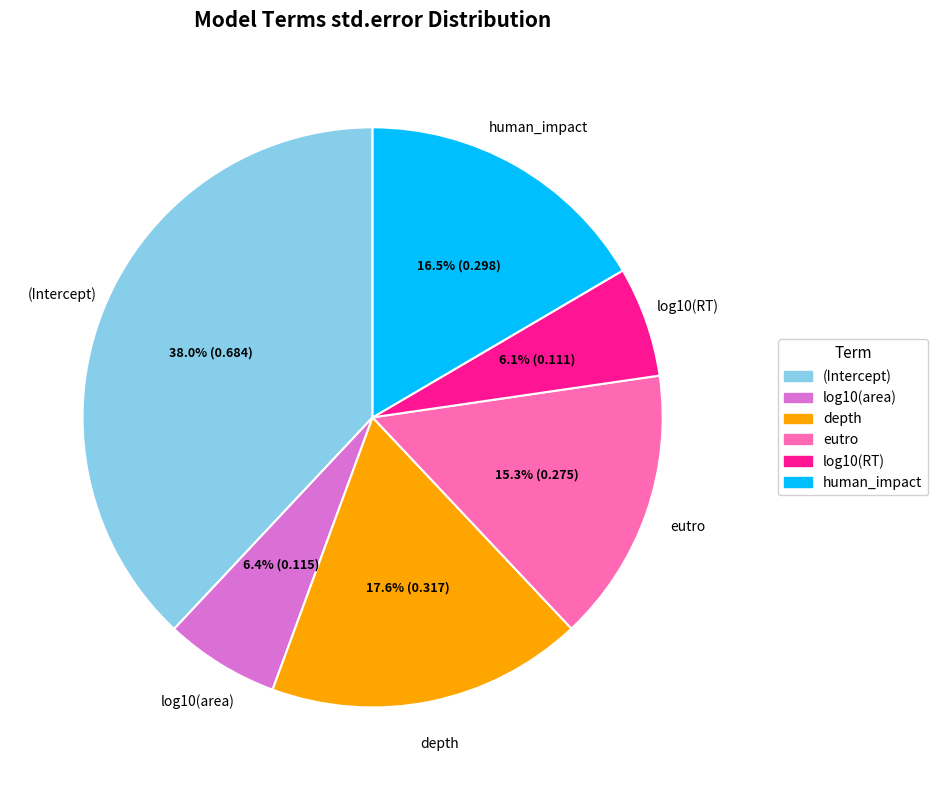

Combined, what portion of the pie is (Intercept) and human_impact?

54.6%